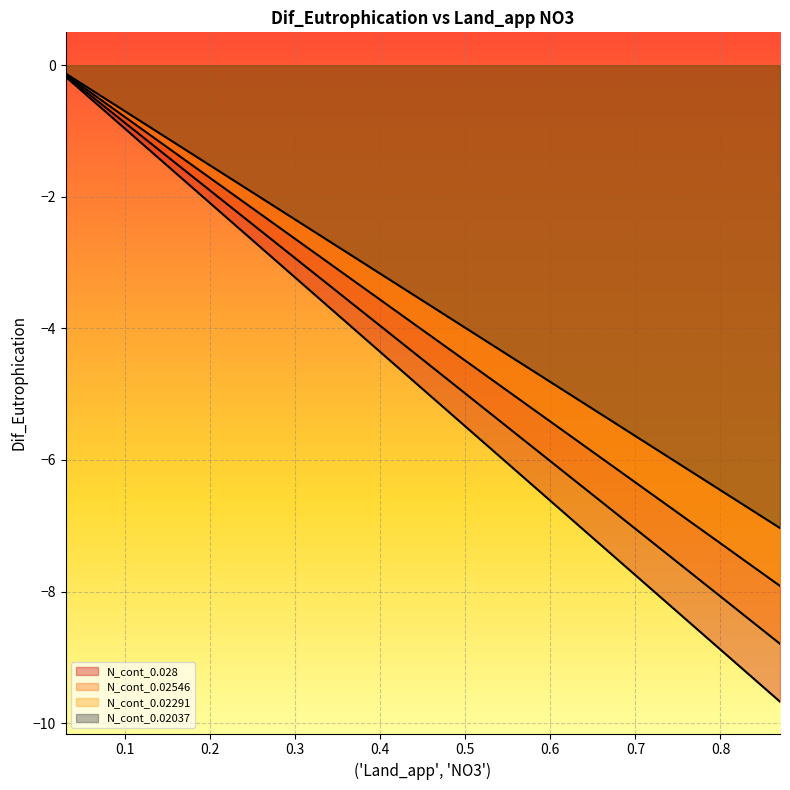

True or false: N_cont_0.02037 and N_cont_0.02546 cross at least once.

False